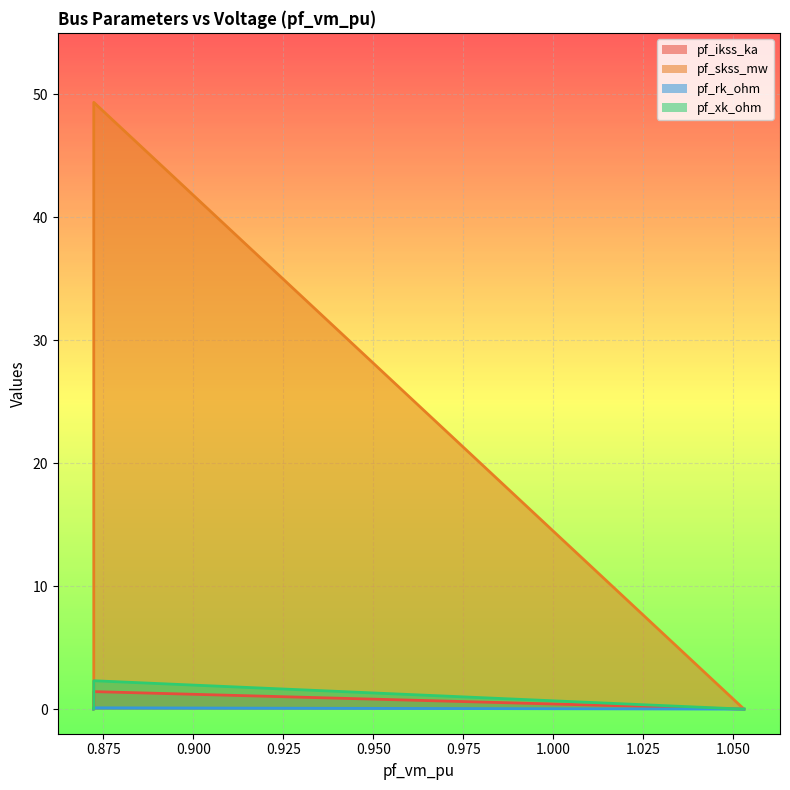

How many data points does each series have?

5